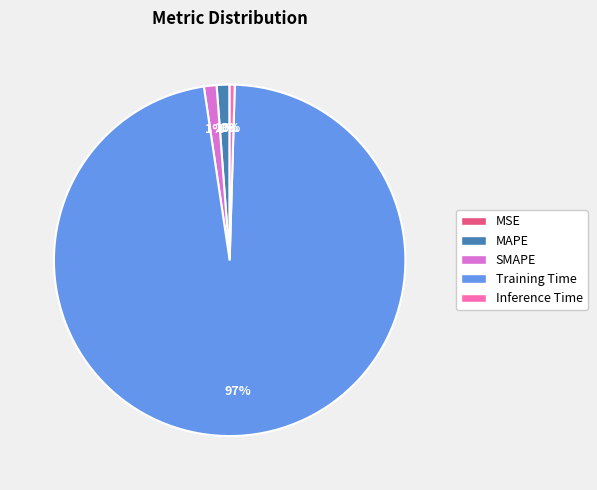

Which slice is the largest?

Training Time